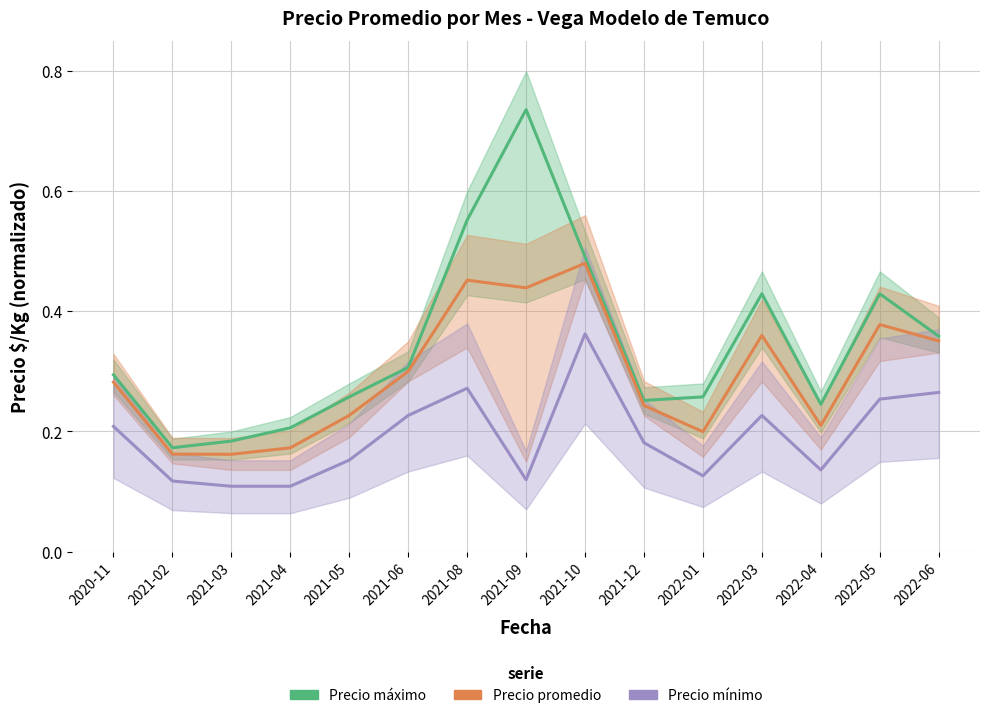

Is it true that Precio mínimo equals 0.4 at 2022-05?

False